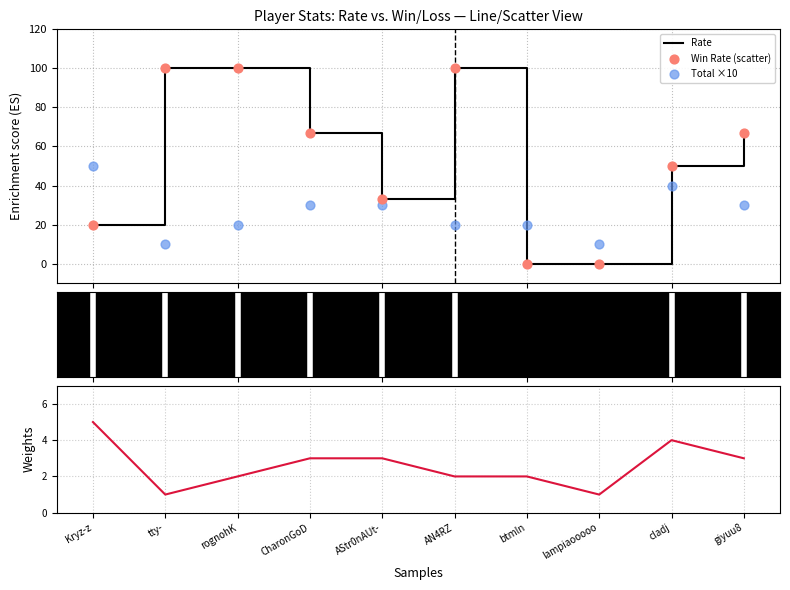

Which series reaches the minimum Y coordinate?

Rate